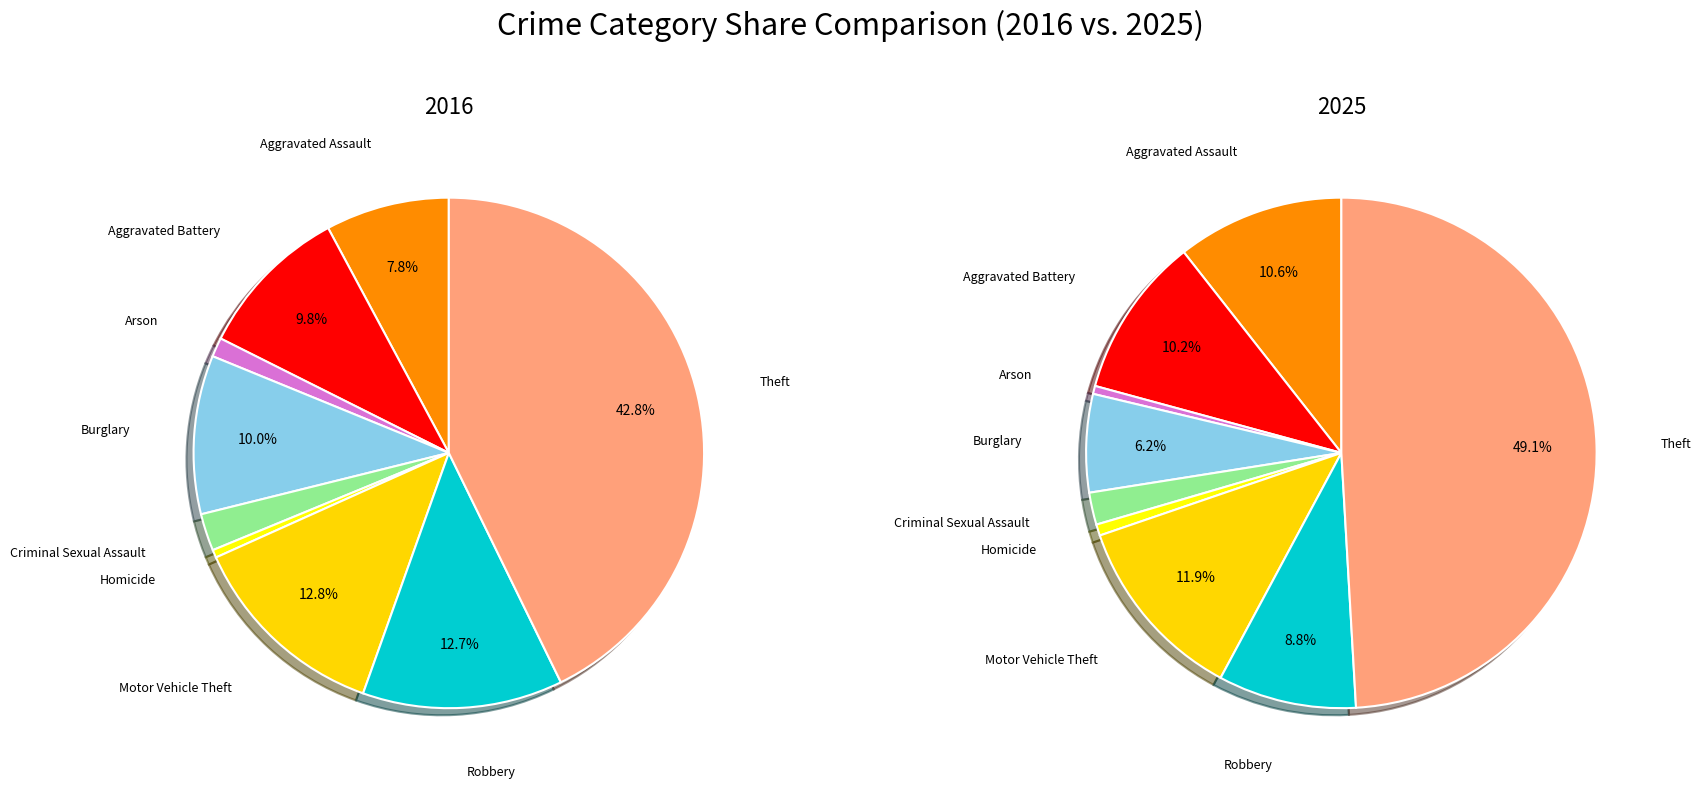

What is the smallest slice in the pie chart?

Arson